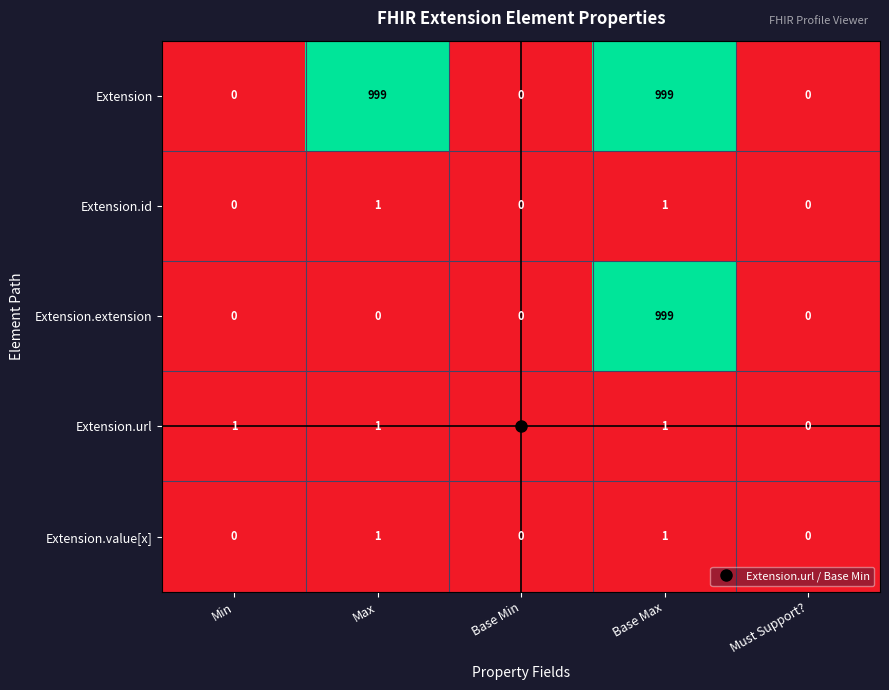

What is the maximum value for Extension.extension?

999